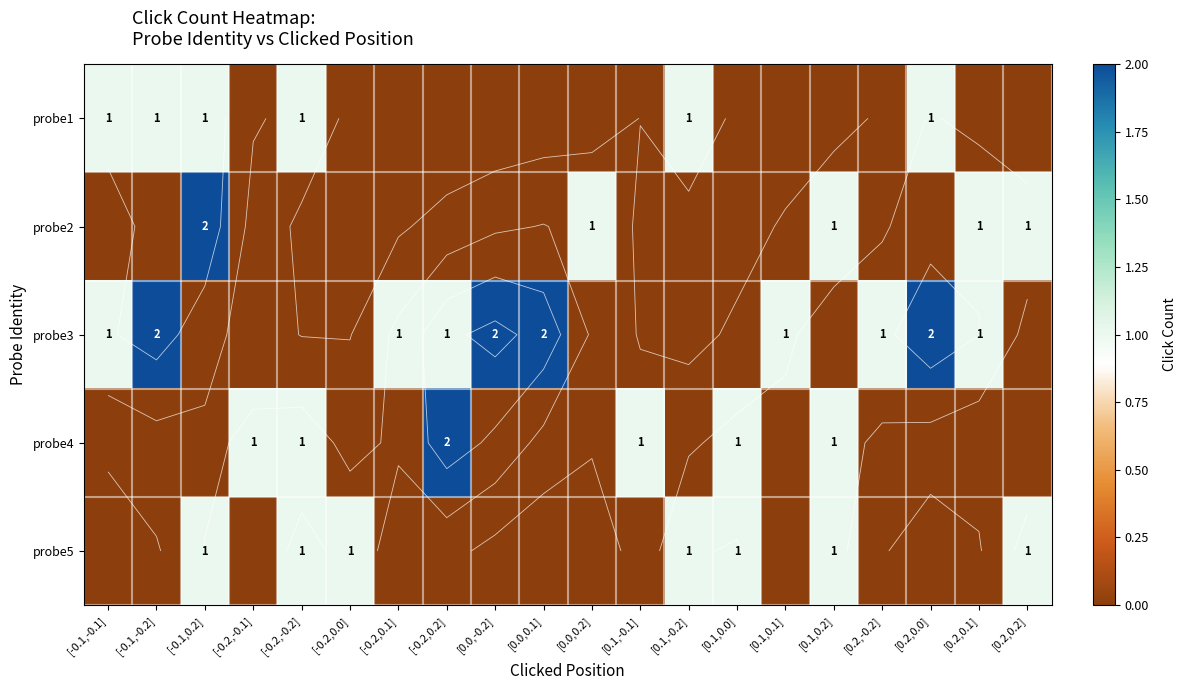

The probe4 series shows -1 at [0.0,0.2]. True or false?

False